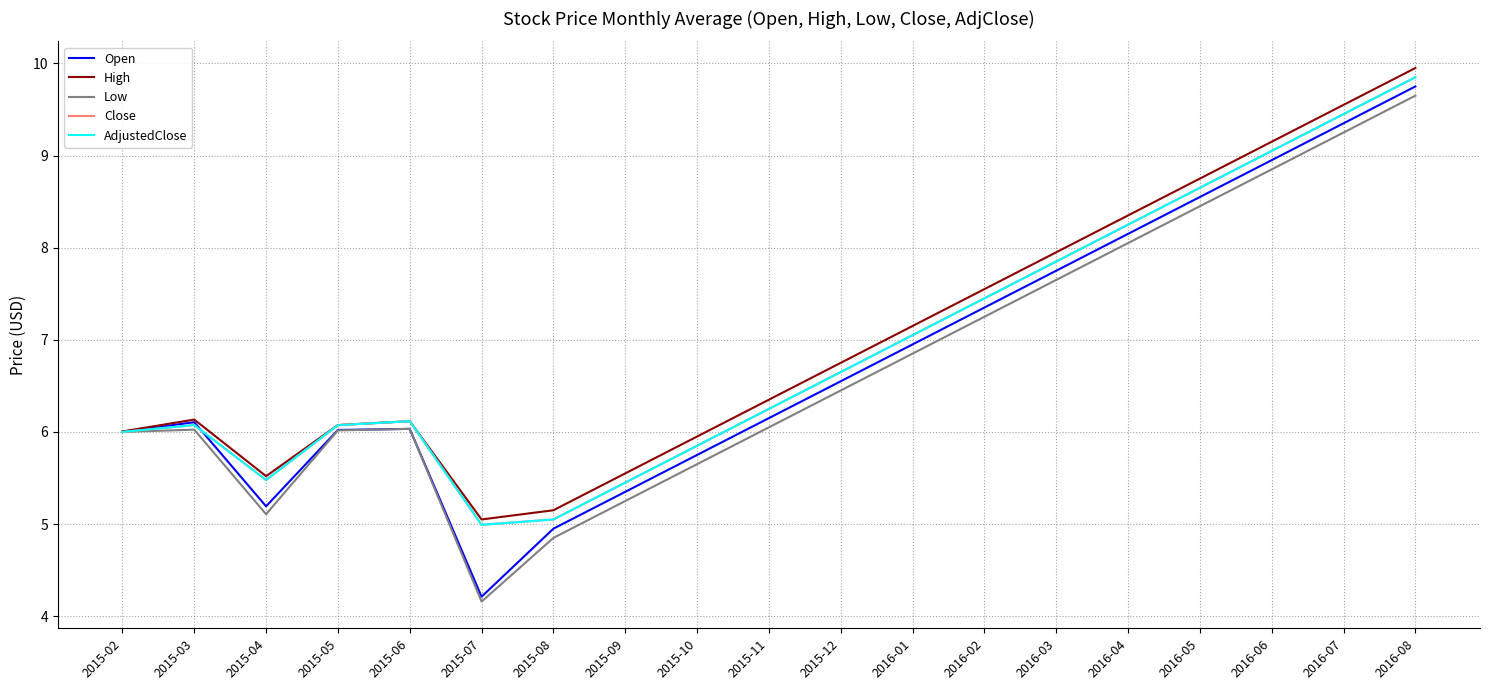

What is the label of the 11th point from the left?

2015-12